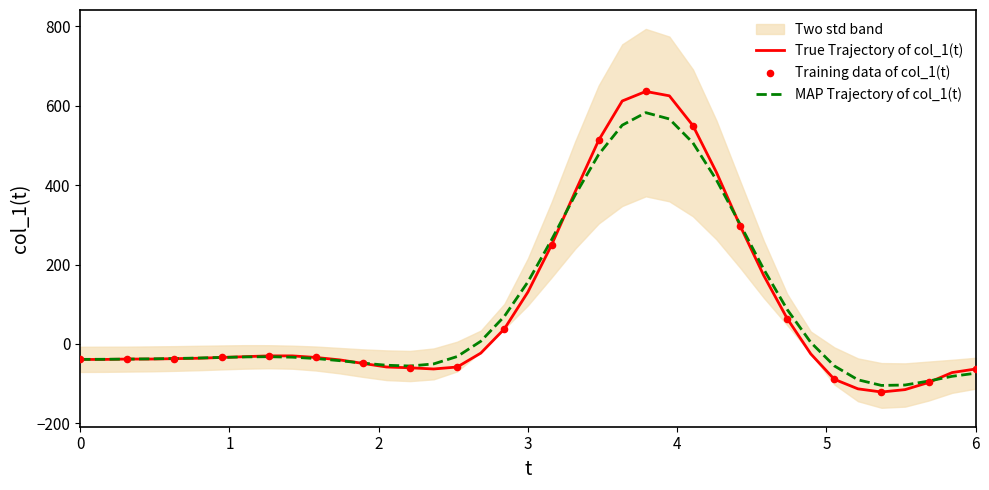

What is the minimum value for True Trajectory of col_1(t)?

-121.0